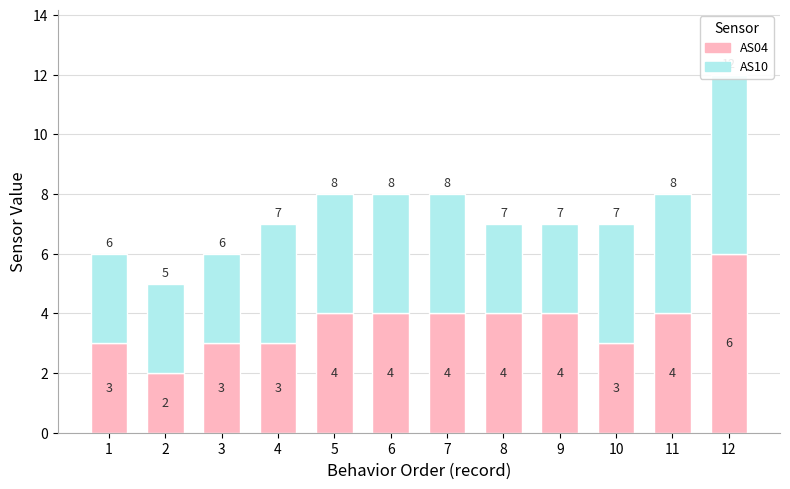

Rank the series by their maximum value, from highest to lowest.

AS04, AS10